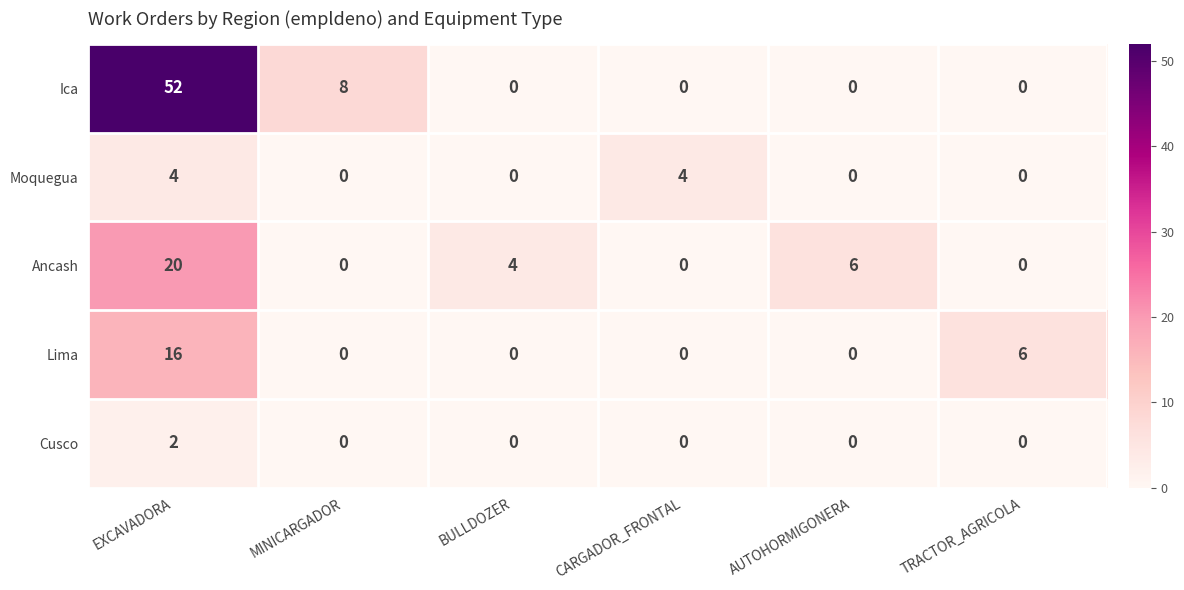

What is the spread (max minus min) of values at AUTOHORMIGONERA?

6